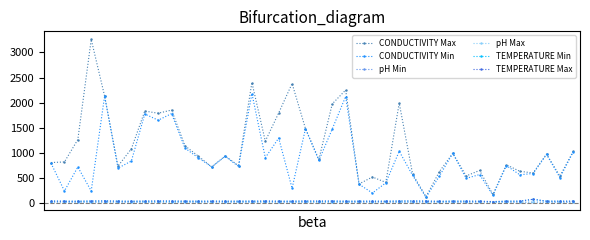

True or false: TEMPERATURE Max and CONDUCTIVITY Min cross at least once.

False